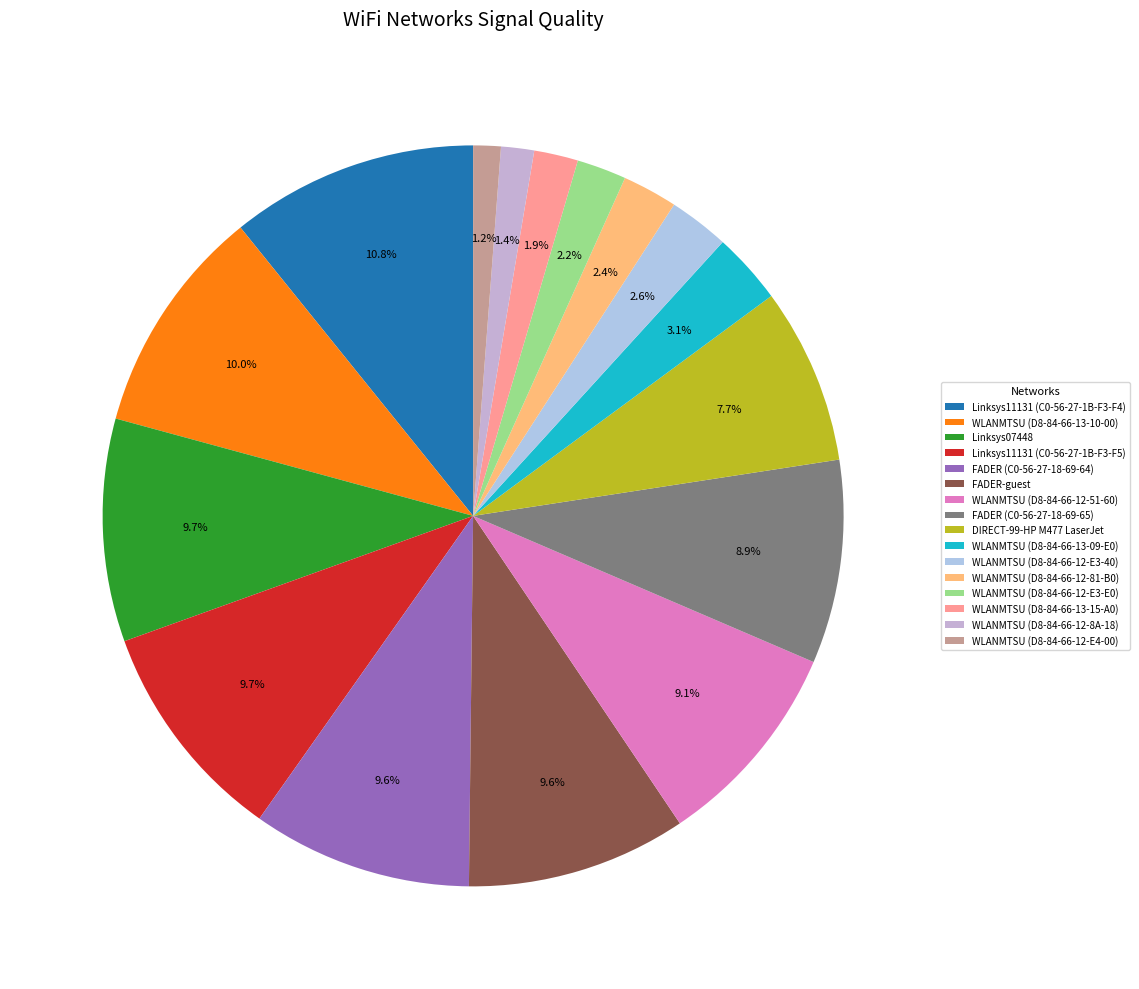

To the nearest percent, what is the combined percentage of WLANMTSU (D8-84-66-12-E4-00) and WLANMTSU (D8-84-66-13-15-A0)?

3%